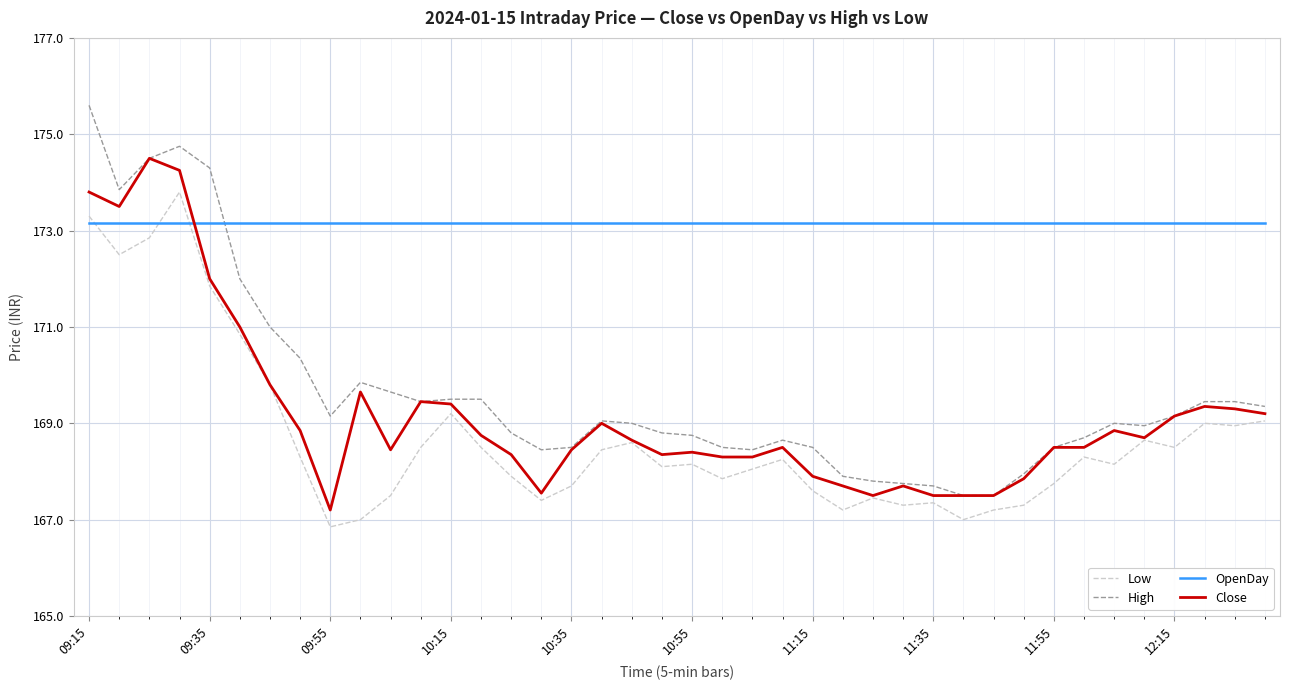

What is the lowest value of the High series?

167.5